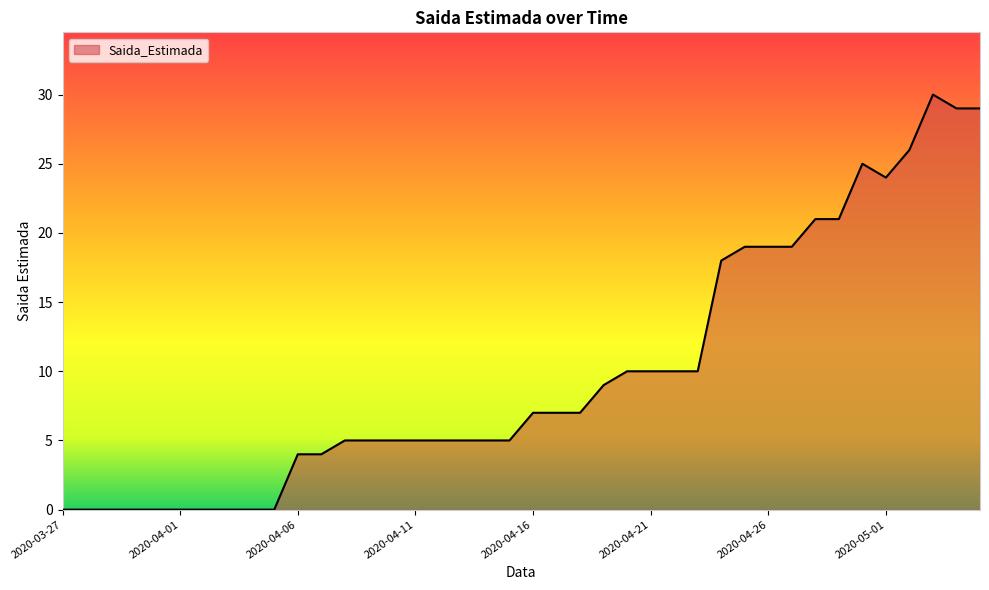

What is the greatest value displayed?

30